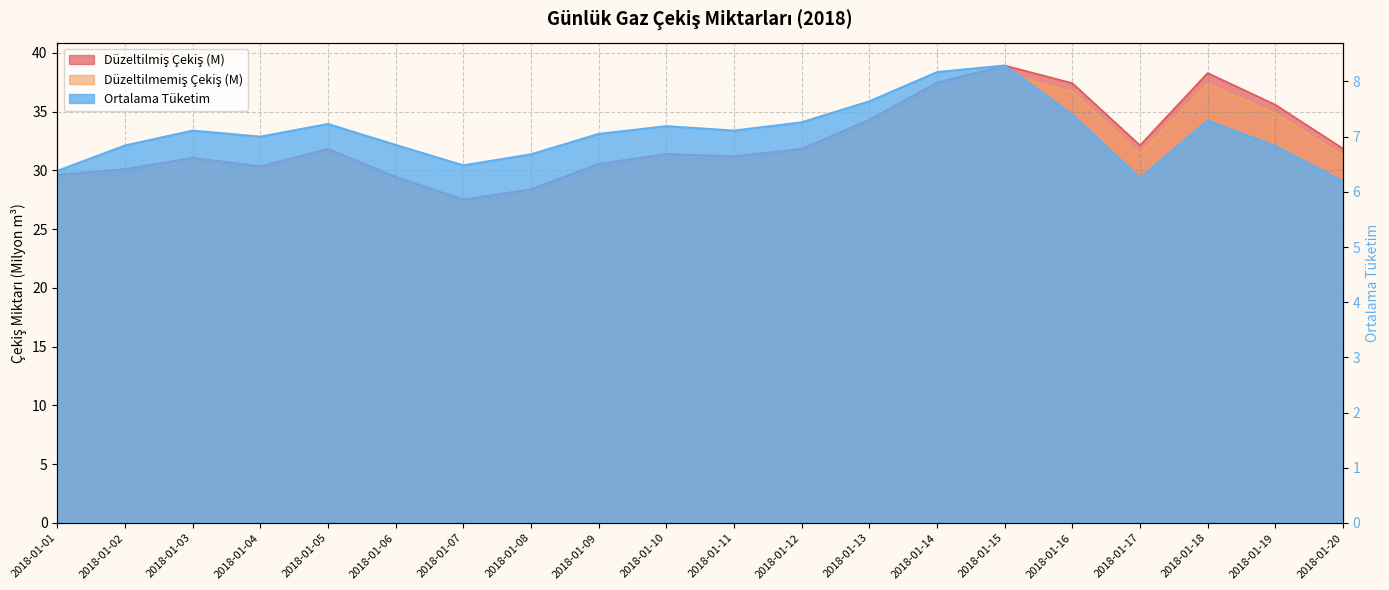

List the series in order of their peak value, highest first.

Düzeltilmiş Çekiş (M), Düzeltilmemiş Çekiş (M), Ortalama Tüketim